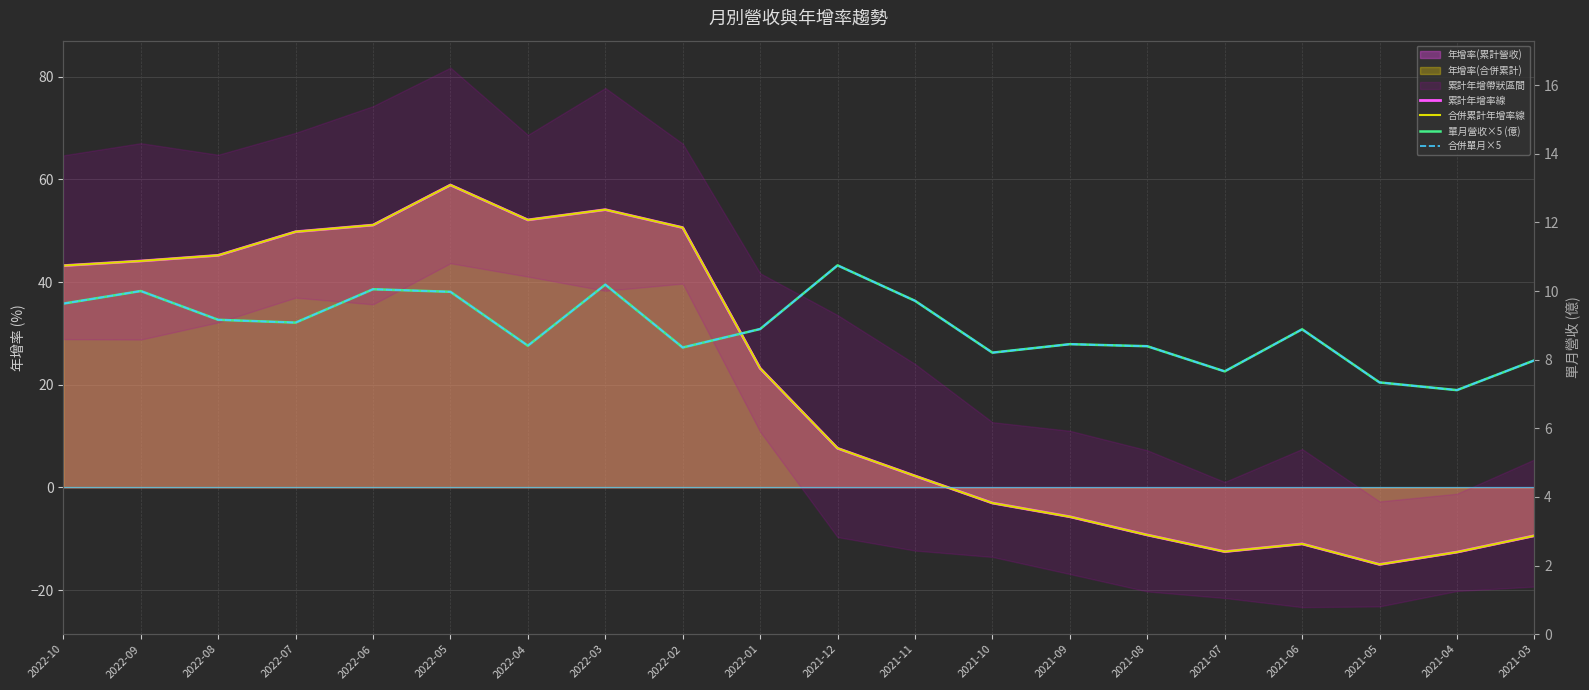

Which category has the highest value across all series?

2022-05